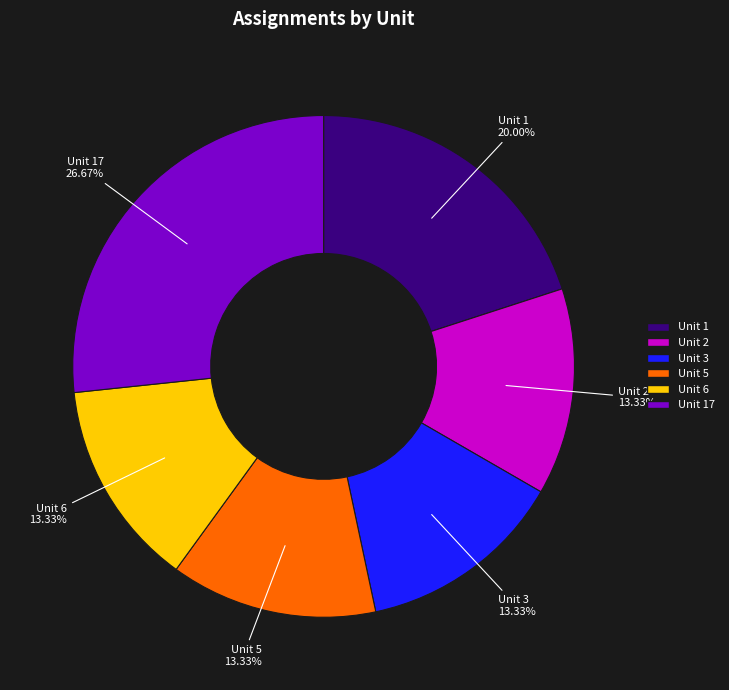

To the nearest percent, what portion does Unit 5 represent?

13%